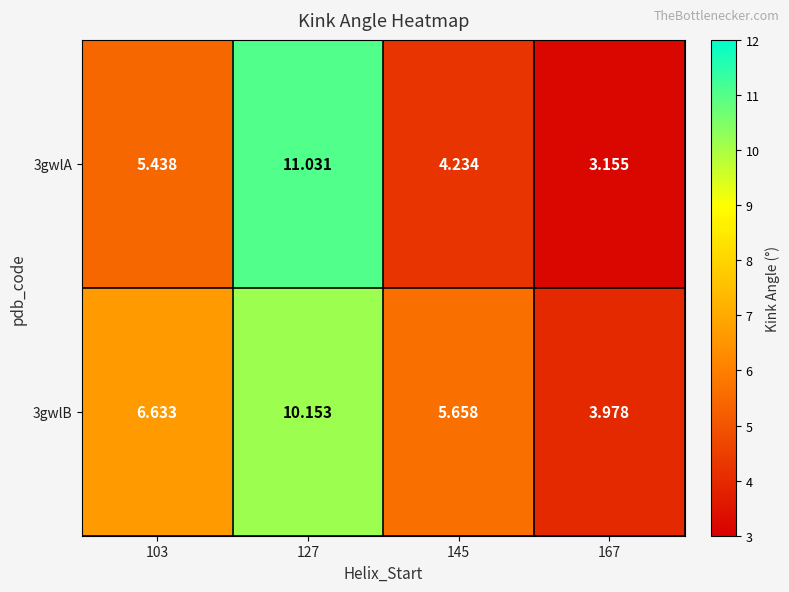

Is the value of 3gwlB at 127 greater than the value of 3gwlA at 145?

Yes